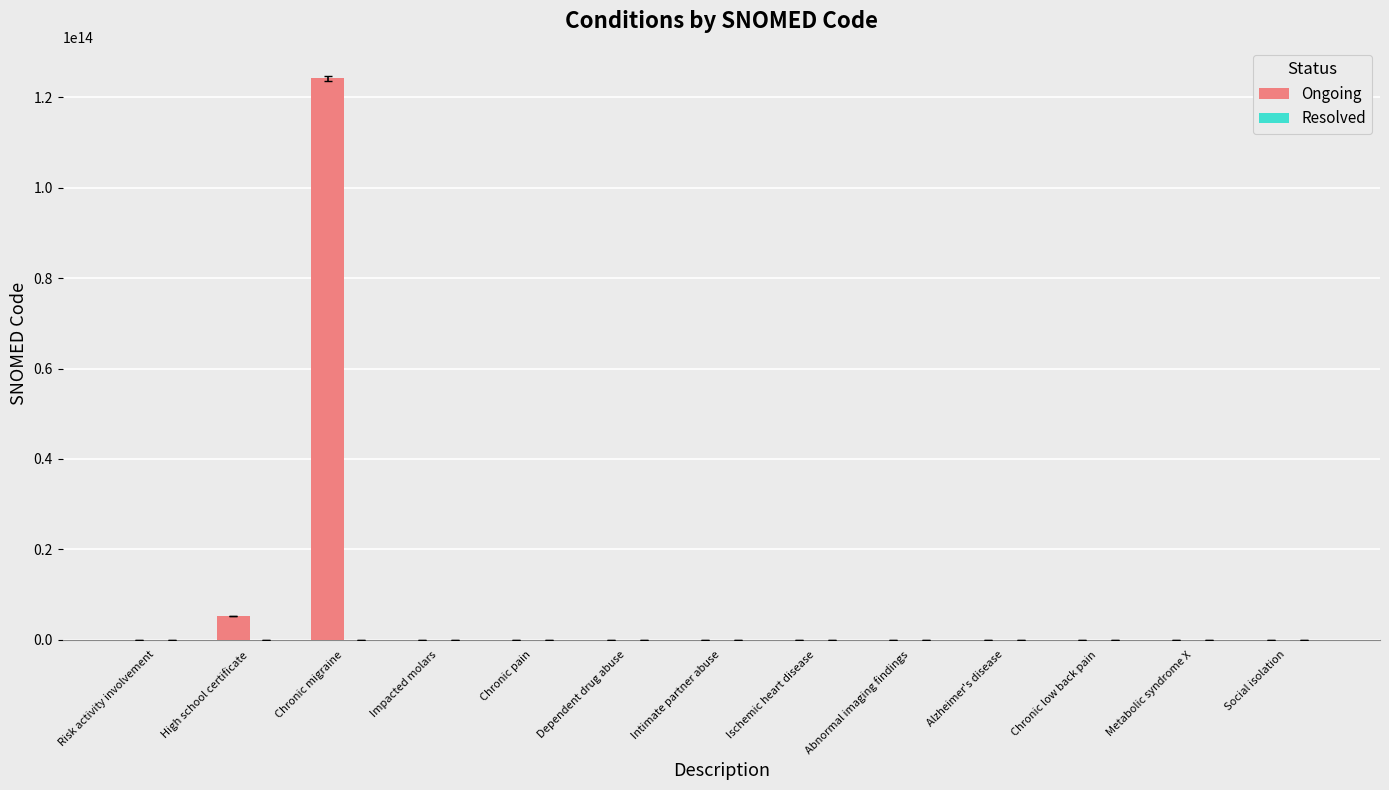

At which label is Ongoing closest to 62085503322053?

High school certificate